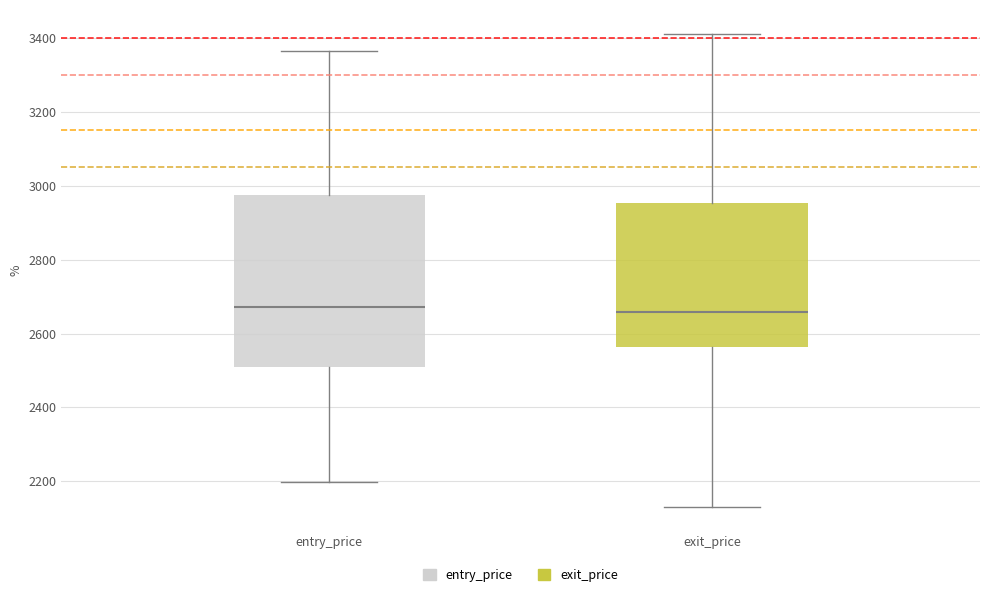

Reading left to right, transcribe this box plot: for each box, give where its median line is, the range the box spans, and where its two whiskers end, as read against the y-axis. The values are not printed on the chart, so give them approximately, as read against the axis.

entry_price: median 2680, box 2500 to 2980, whiskers 2200 to 3360
exit_price: median 2660, box 2560 to 2960, whiskers 2140 to 3420